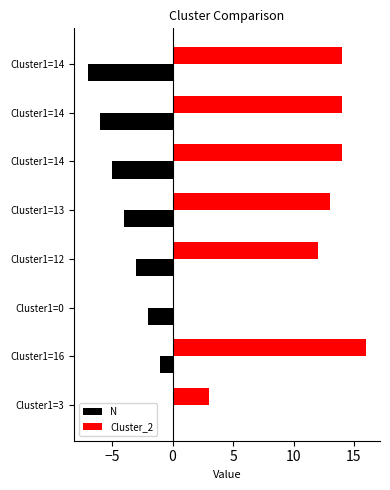

How many N values are between -5 and -1?

5